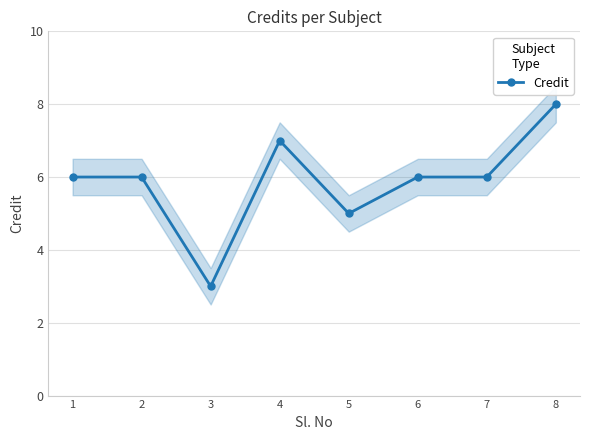

How many lines are shown in the chart?

1